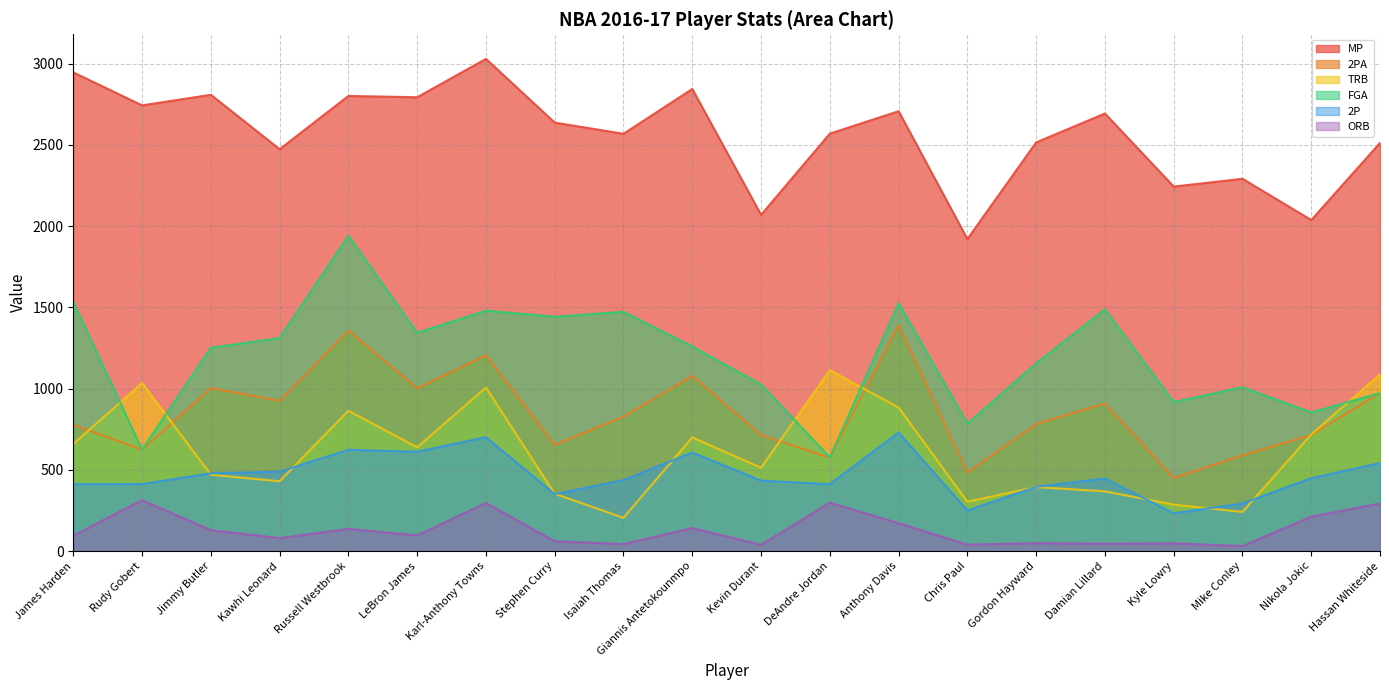

Is it true that MP equals 2038 at Nikola Jokic?

True